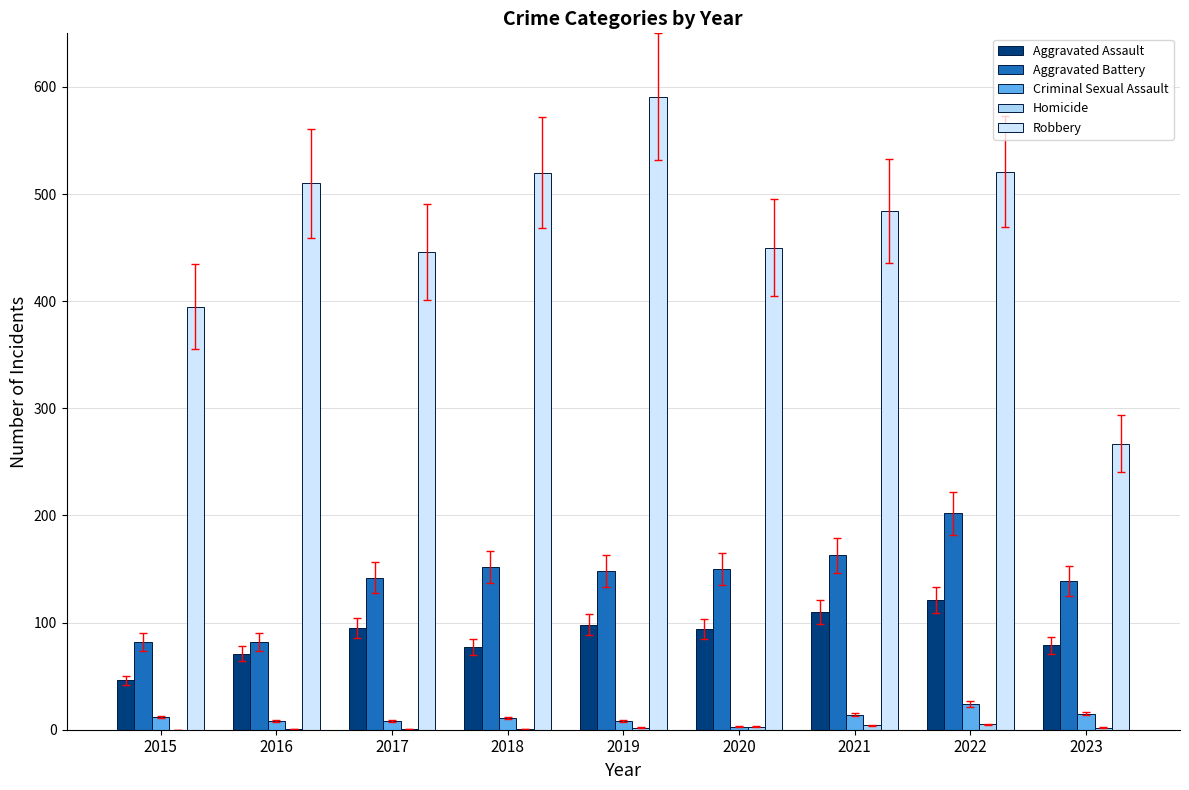

At which category does the chart reach its peak across all series?

2019